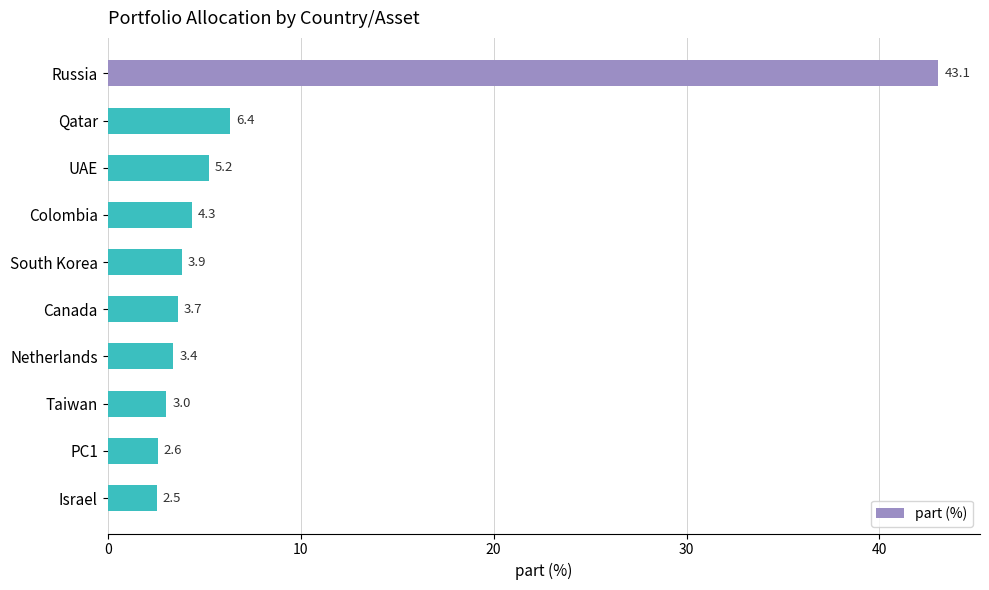

The value at PC1 is 4.0. True or false?

False